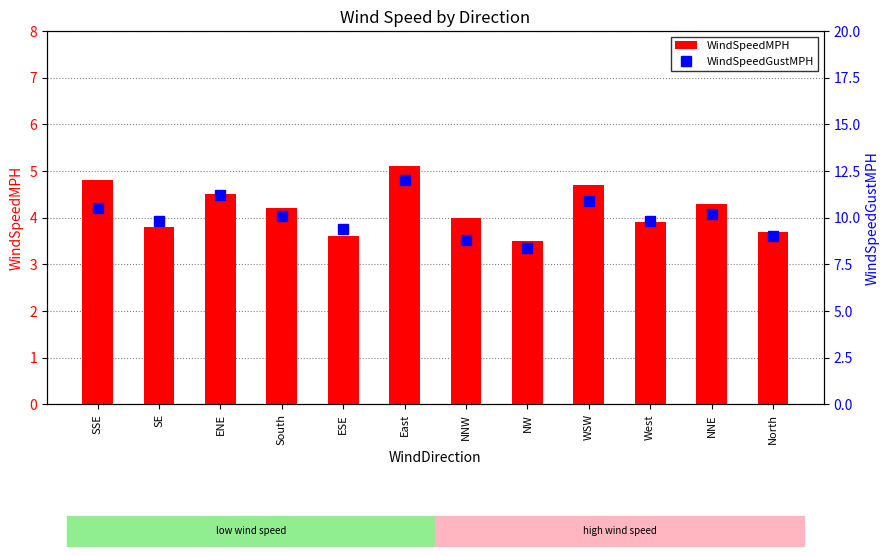

What is the minimum value for WindSpeedMPH?

3.5